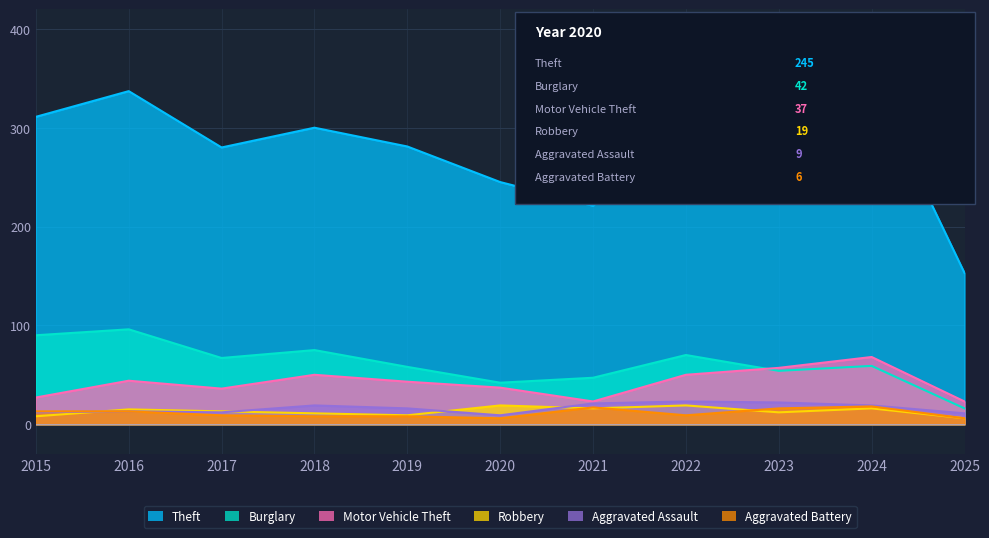

What is the smallest value displayed?

6